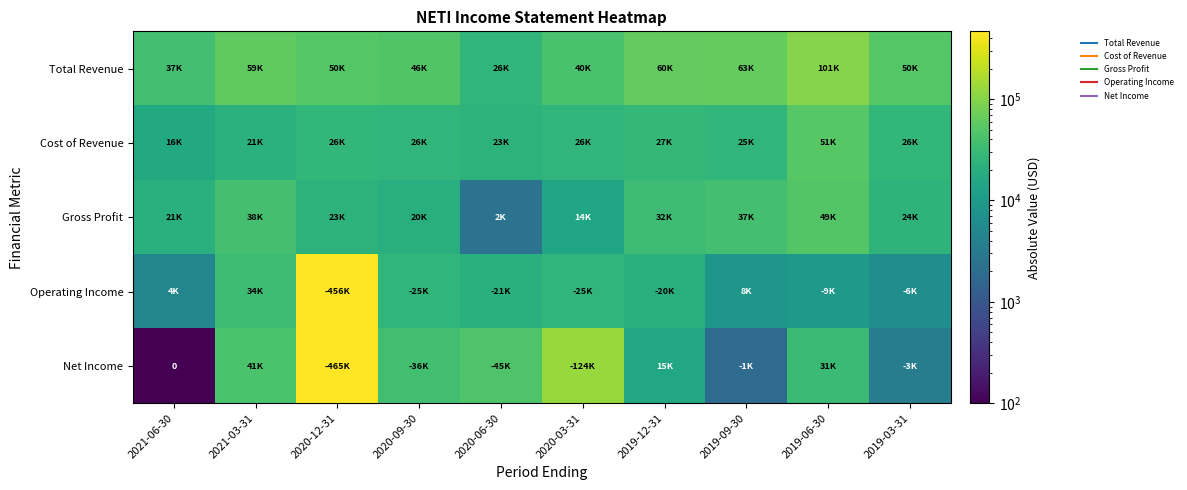

What is the difference between the Cost of Revenue values at 2020-09-30 and 2021-03-31?

4500.0